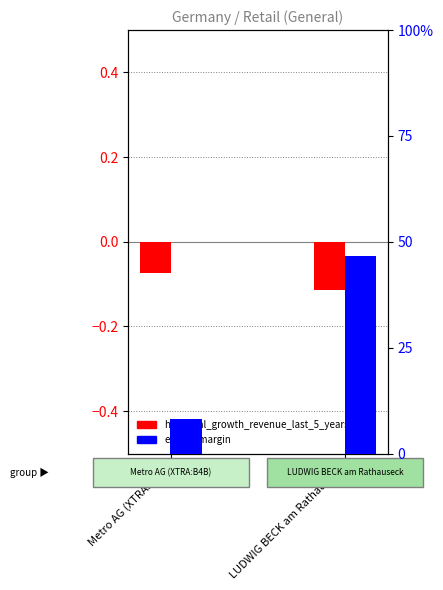

What position from the right is Metro AG (XTRA:B4B)?

2